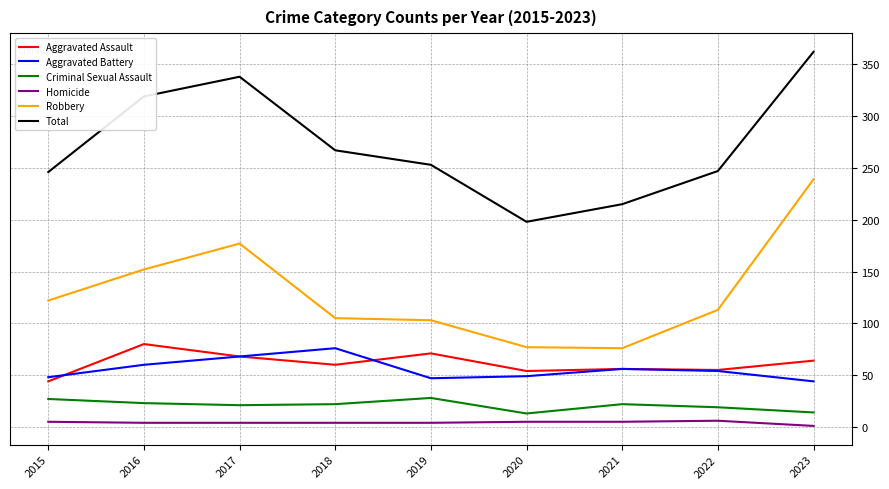

What is the sum of the Aggravated Battery values at 2021 and 2019?

103